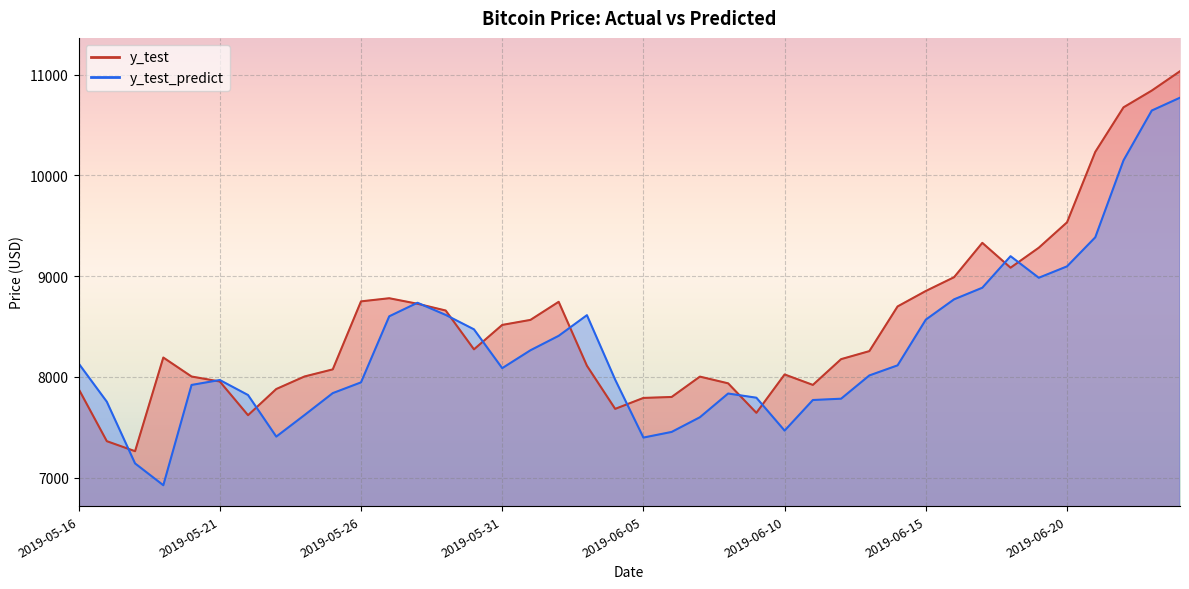

Where is the first local minimum for y_test?

2019-05-18